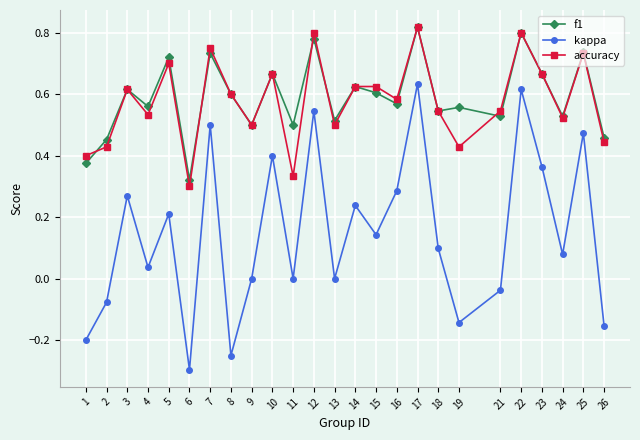

At which label does kappa reach its minimum?

6